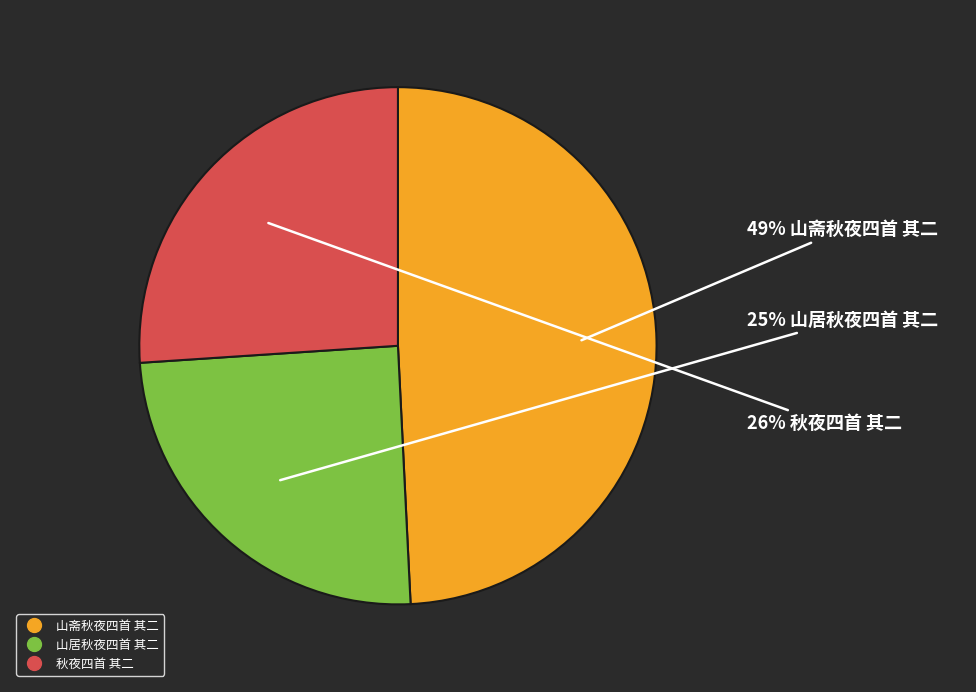

Approximately how many times larger is the value at 山居秋夜四首 其二 compared to 山斋秋夜四首 其二?

0.5